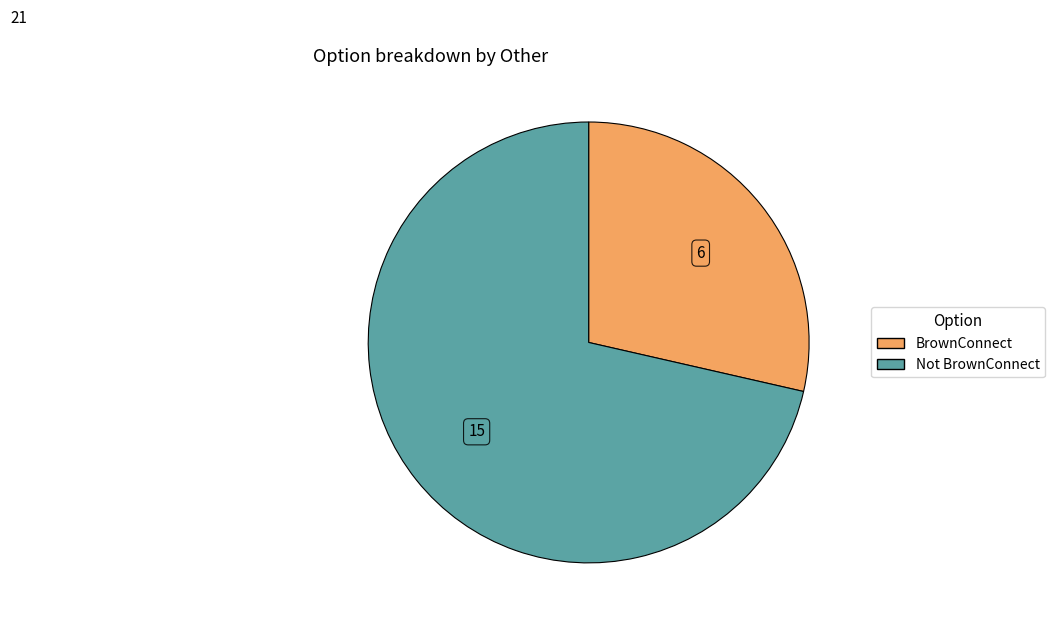

Combined, do Not BrownConnect and BrownConnect account for over 50%?

Yes